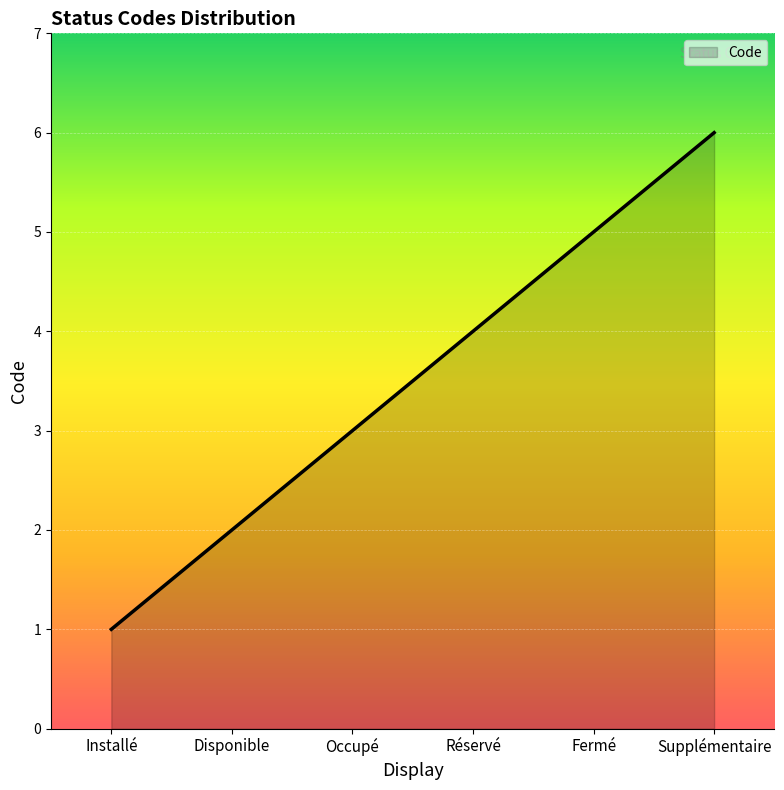

List the labels in order of value, smallest first.

Installé, Disponible, Occupé, Réservé, Fermé, Supplémentaire